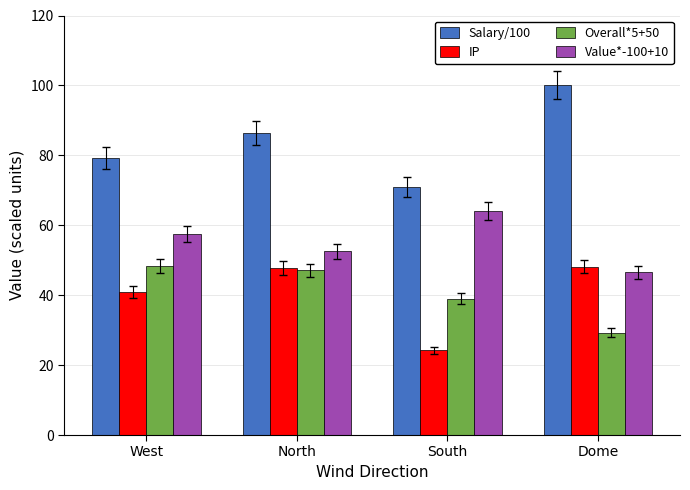

Is the value of Salary/100 at North greater than the value of Overall*5+50 at Dome?

Yes